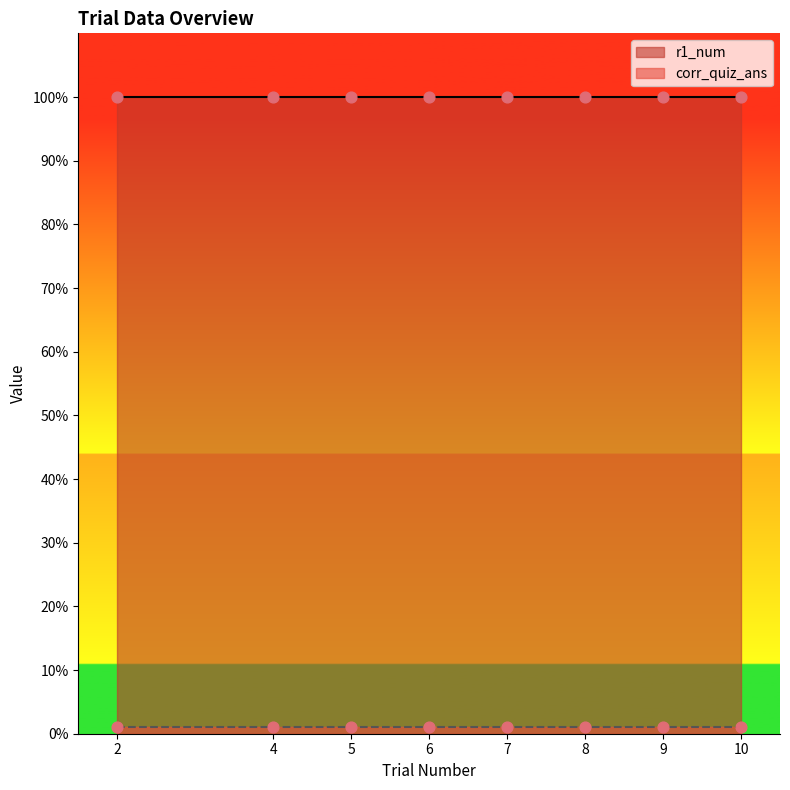

Is the value of corr_quiz_ans at 6 greater than the value of r1_num at 10?

No